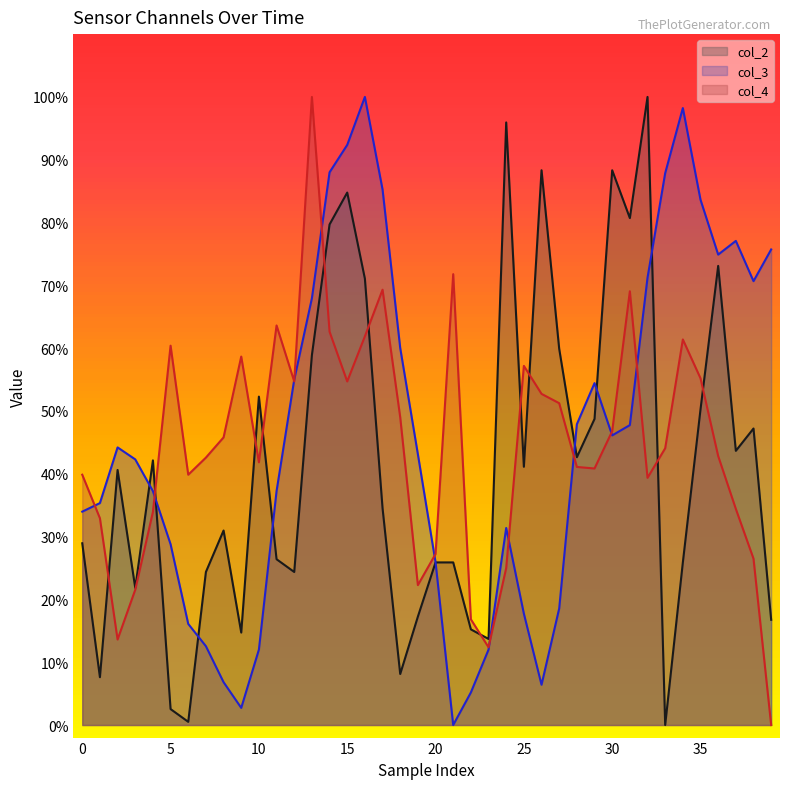

What is the label of the 12th point from the left?

11